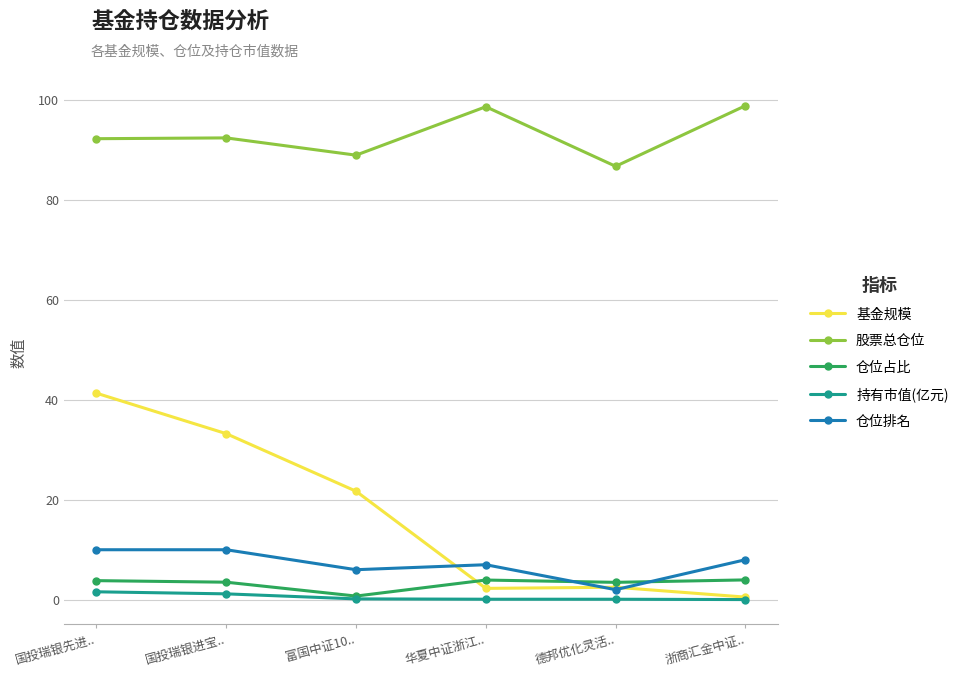

Rank the series by their maximum value, from lowest to highest.

持有市值(亿元), 仓位占比, 仓位排名, 基金规模, 股票总仓位